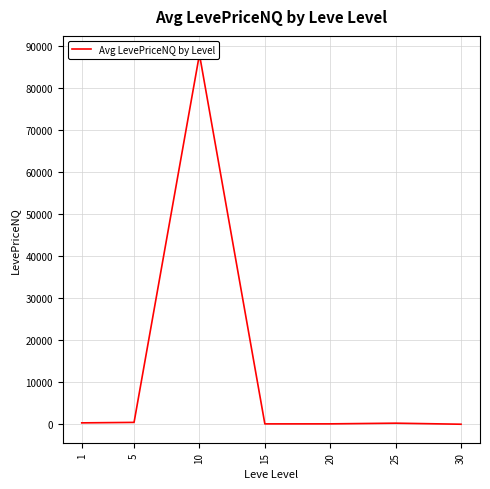

How many points are lower than both their immediate neighbors (excluding endpoints)?

1